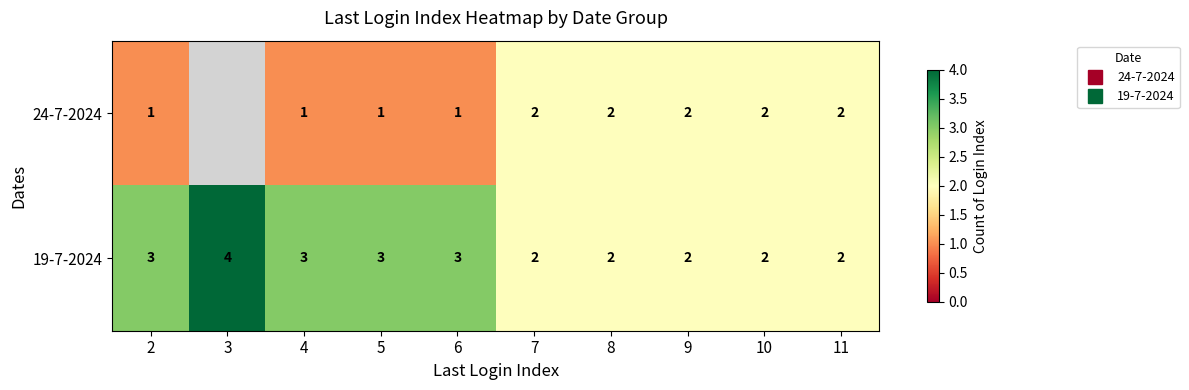

Is the value of 24-7-2024 at 4 greater than the value of 19-7-2024 at 4?

No